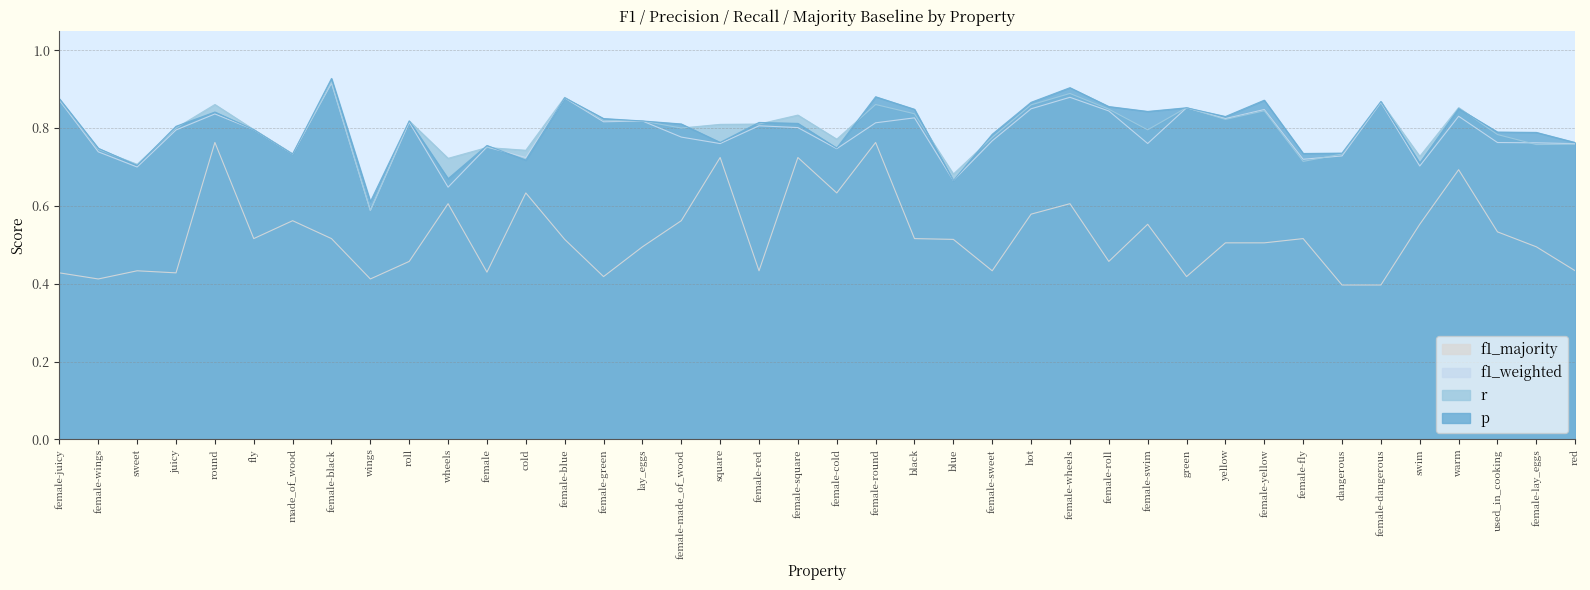

Reading left to right, extract all data points from this chart.

f1_weighted: female-juicy=0.9	female-wings=0.7	sweet=0.7	juicy=0.8	round=0.8	fly=0.8	made_of_wood=0.7	female-black=0.9	wings=0.6	roll=0.8	wheels=0.6	female=0.8	cold=0.7	female-blue=0.9	female-green=0.8	lay_eggs=0.8	female-made_of_wood=0.8	square=0.8	female-red=0.8	female-square=0.8	female-cold=0.7	female-round=0.8	black=0.8	blue=0.7	female-sweet=0.8	hot=0.8	female-wheels=0.9	female-roll=0.8	female-swim=0.8	green=0.9	yellow=0.8	female-yellow=0.8	female-fly=0.7	dangerous=0.7	female-dangerous=0.9	swim=0.7	warm=0.8	used_in_cooking=0.8	female-lay_eggs=0.8	red=0.8
p: female-juicy=0.9	female-wings=0.7	sweet=0.7	juicy=0.8	round=0.8	fly=0.8	made_of_wood=0.7	female-black=0.9	wings=0.6	roll=0.8	wheels=0.7	female=0.8	cold=0.7	female-blue=0.9	female-green=0.8	lay_eggs=0.8	female-made_of_wood=0.8	square=0.8	female-red=0.8	female-square=0.8	female-cold=0.7	female-round=0.9	black=0.8	blue=0.7	female-sweet=0.8	hot=0.9	female-wheels=0.9	female-roll=0.9	female-swim=0.8	green=0.9	yellow=0.8	female-yellow=0.9	female-fly=0.7	dangerous=0.7	female-dangerous=0.9	swim=0.7	warm=0.8	used_in_cooking=0.8	female-lay_eggs=0.8	red=0.8
r: female-juicy=0.9	female-wings=0.7	sweet=0.7	juicy=0.8	round=0.9	fly=0.8	made_of_wood=0.7	female-black=0.9	wings=0.6	roll=0.8	wheels=0.7	female=0.8	cold=0.7	female-blue=0.9	female-green=0.8	lay_eggs=0.8	female-made_of_wood=0.8	square=0.8	female-red=0.8	female-square=0.8	female-cold=0.8	female-round=0.9	black=0.8	blue=0.7	female-sweet=0.8	hot=0.9	female-wheels=0.9	female-roll=0.8	female-swim=0.8	green=0.9	yellow=0.8	female-yellow=0.8	female-fly=0.7	dangerous=0.7	female-dangerous=0.9	swim=0.7	warm=0.9	used_in_cooking=0.8	female-lay_eggs=0.8	red=0.8
f1_majority: female-juicy=0.4	female-wings=0.4	sweet=0.4	juicy=0.4	round=0.8	fly=0.5	made_of_wood=0.6	female-black=0.5	wings=0.4	roll=0.5	wheels=0.6	female=0.4	cold=0.6	female-blue=0.5	female-green=0.4	lay_eggs=0.5	female-made_of_wood=0.6	square=0.7	female-red=0.4	female-square=0.7	female-cold=0.6	female-round=0.8	black=0.5	blue=0.5	female-sweet=0.4	hot=0.6	female-wheels=0.6	female-roll=0.5	female-swim=0.6	green=0.4	yellow=0.5	female-yellow=0.5	female-fly=0.5	dangerous=0.4	female-dangerous=0.4	swim=0.6	warm=0.7	used_in_cooking=0.5	female-lay_eggs=0.5	red=0.4